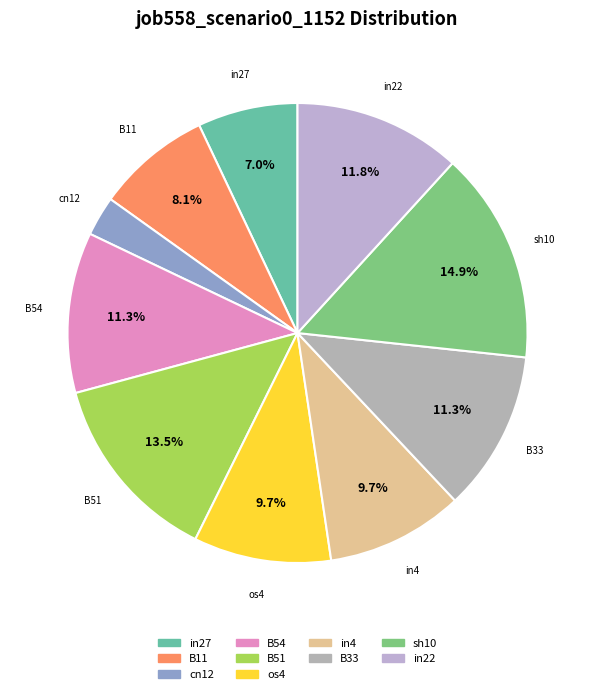

To the nearest percent, what percentage of the pie is sh10?

15%